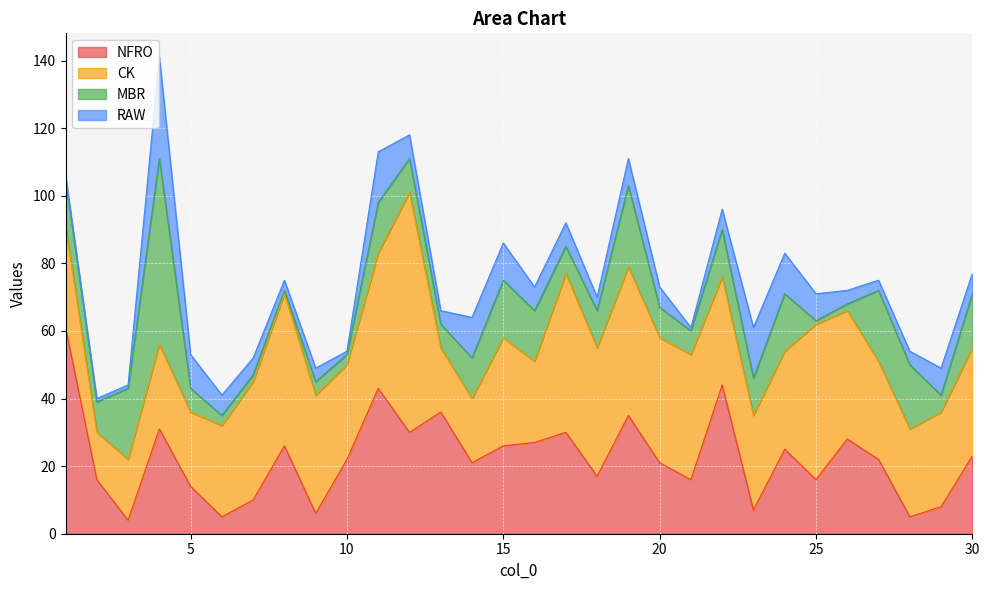

Is it true that MBR equals 6 at 1?

False